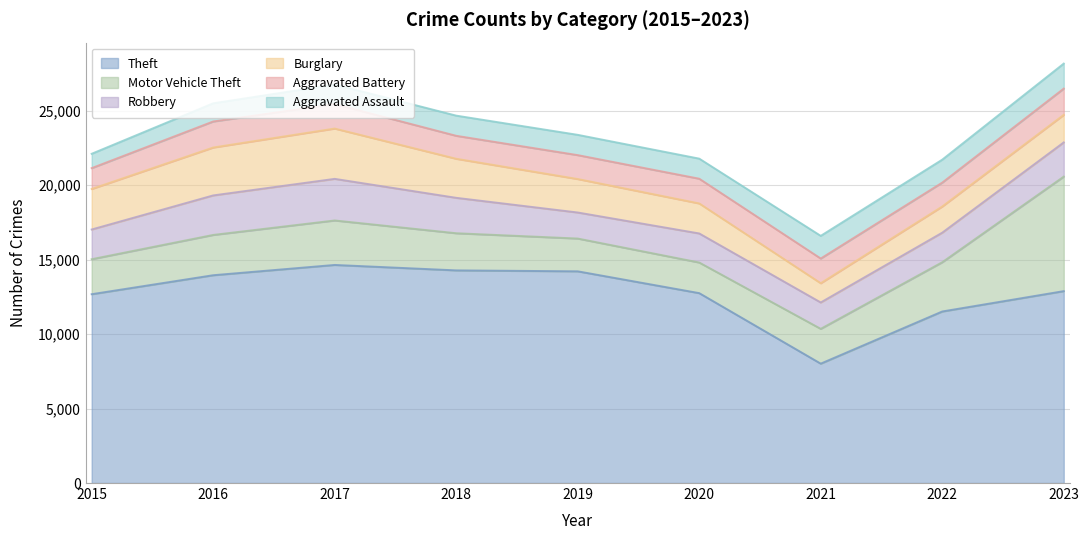

Reading left to right, list all the values displayed in this chart.

Theft: 2015=12674	2016=13948	2017=14638	2018=14273	2019=14210	2020=12746	2021=8013	2022=11514	2023=12880
Motor Vehicle Theft: 2015=2349	2016=2704	2017=2985	2018=2493	2019=2200	2020=2055	2021=2336	2022=3305	2023=7686
Robbery: 2015=1994	2016=2652	2017=2793	2018=2377	2019=1748	2020=1951	2021=1770	2022=1985	2023=2296
Burglary: 2015=2721	2016=3217	2017=3378	2018=2623	2019=2248	2020=2016	2021=1293	2022=1758	2023=1852
Aggravated Battery: 2015=1398	2016=1746	2017=1638	2018=1540	2019=1603	2020=1658	2021=1656	2022=1602	2023=1759
Aggravated Assault: 2015=963	2016=1219	2017=1315	2018=1354	2019=1362	2020=1348	2021=1522	2022=1541	2023=1680